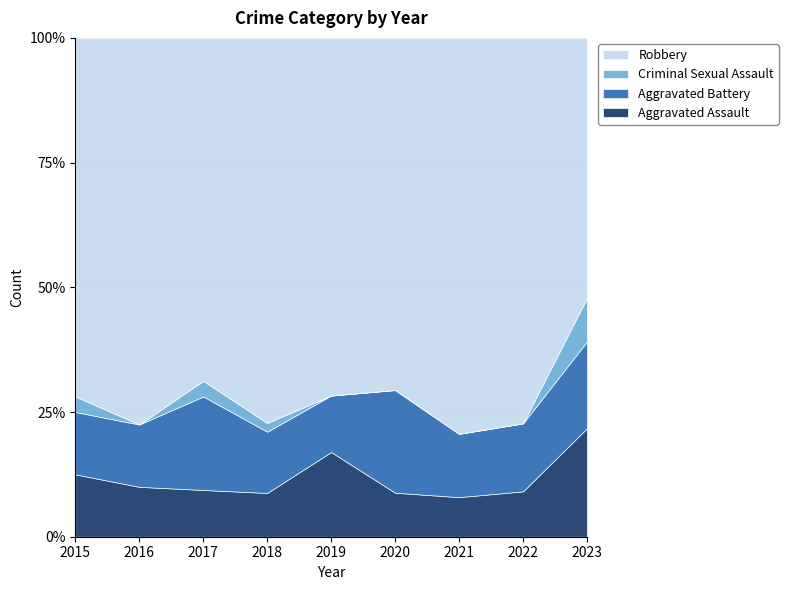

True or false: Aggravated Assault has a value of 6 at 2015.

False